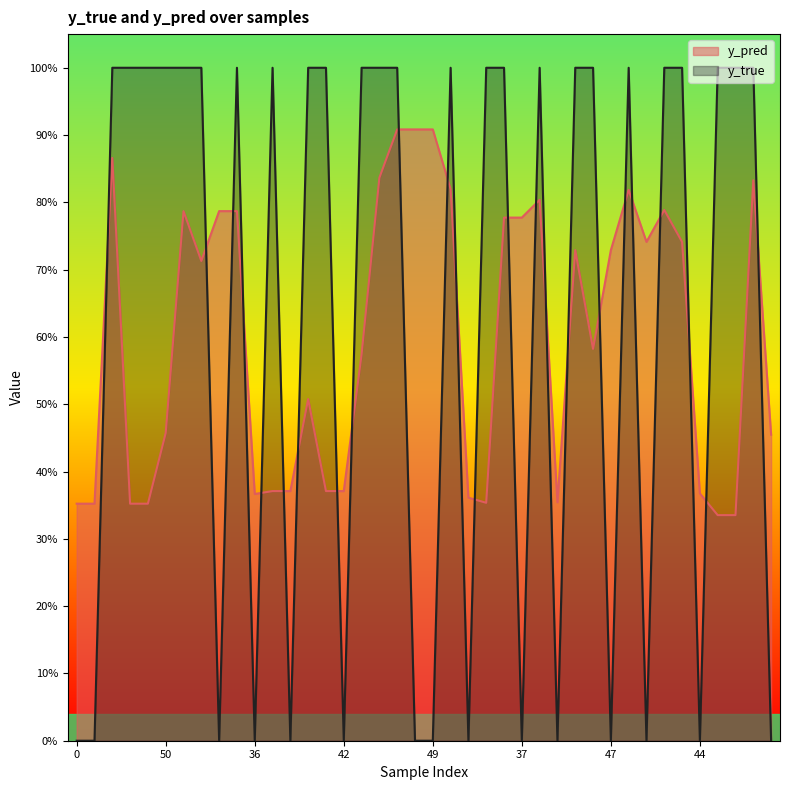

Which series changed the most between 47 and 25?

y_pred